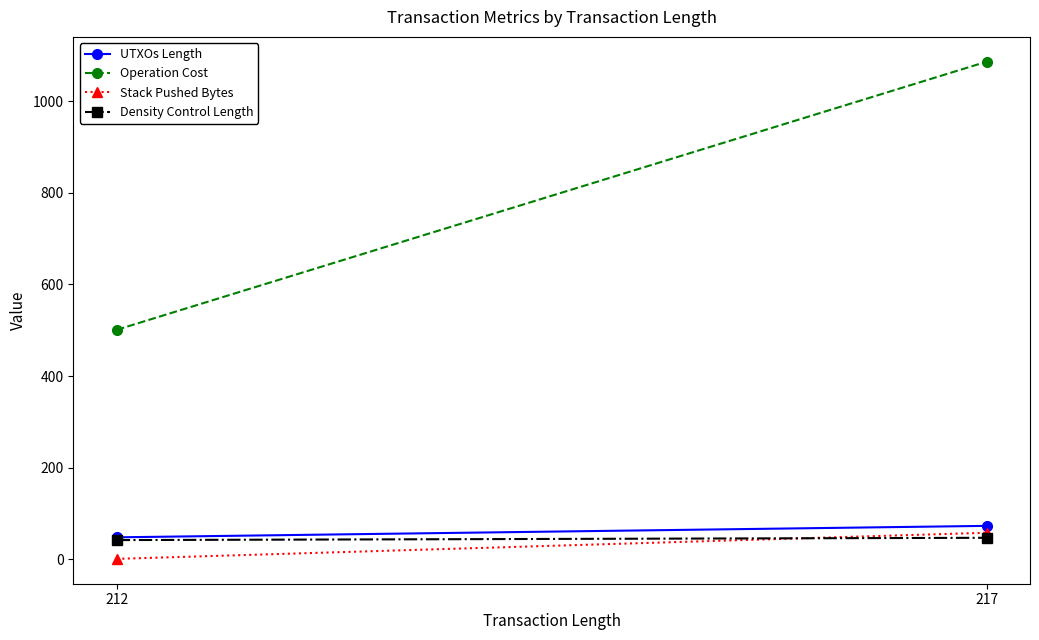

Which category has the lowest value in the Operation Cost series?

212